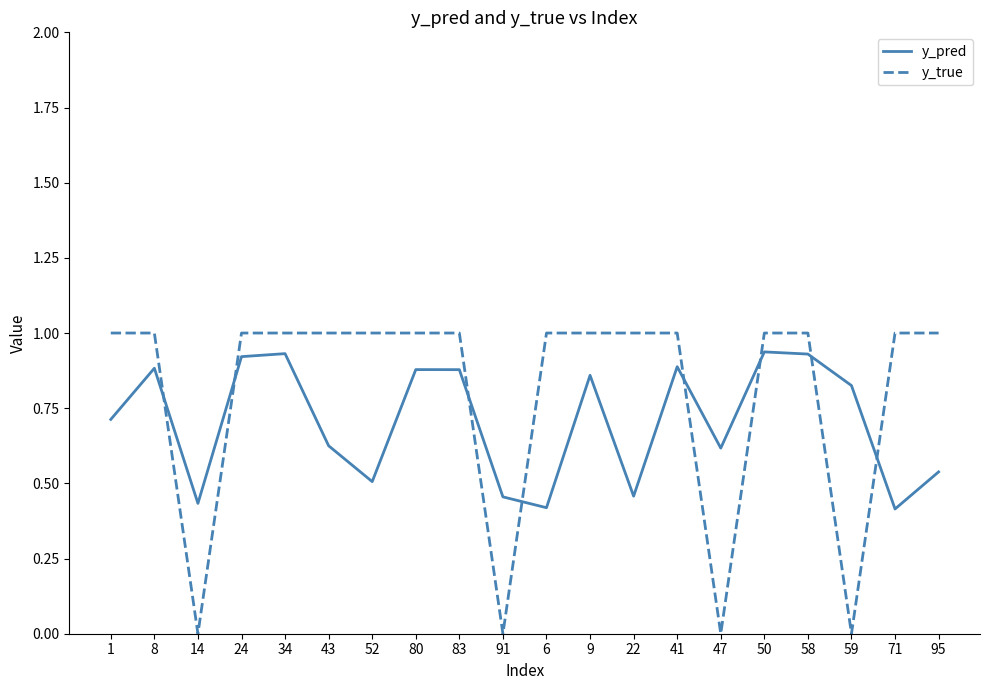

What is the maximum value for y_true?

1.0